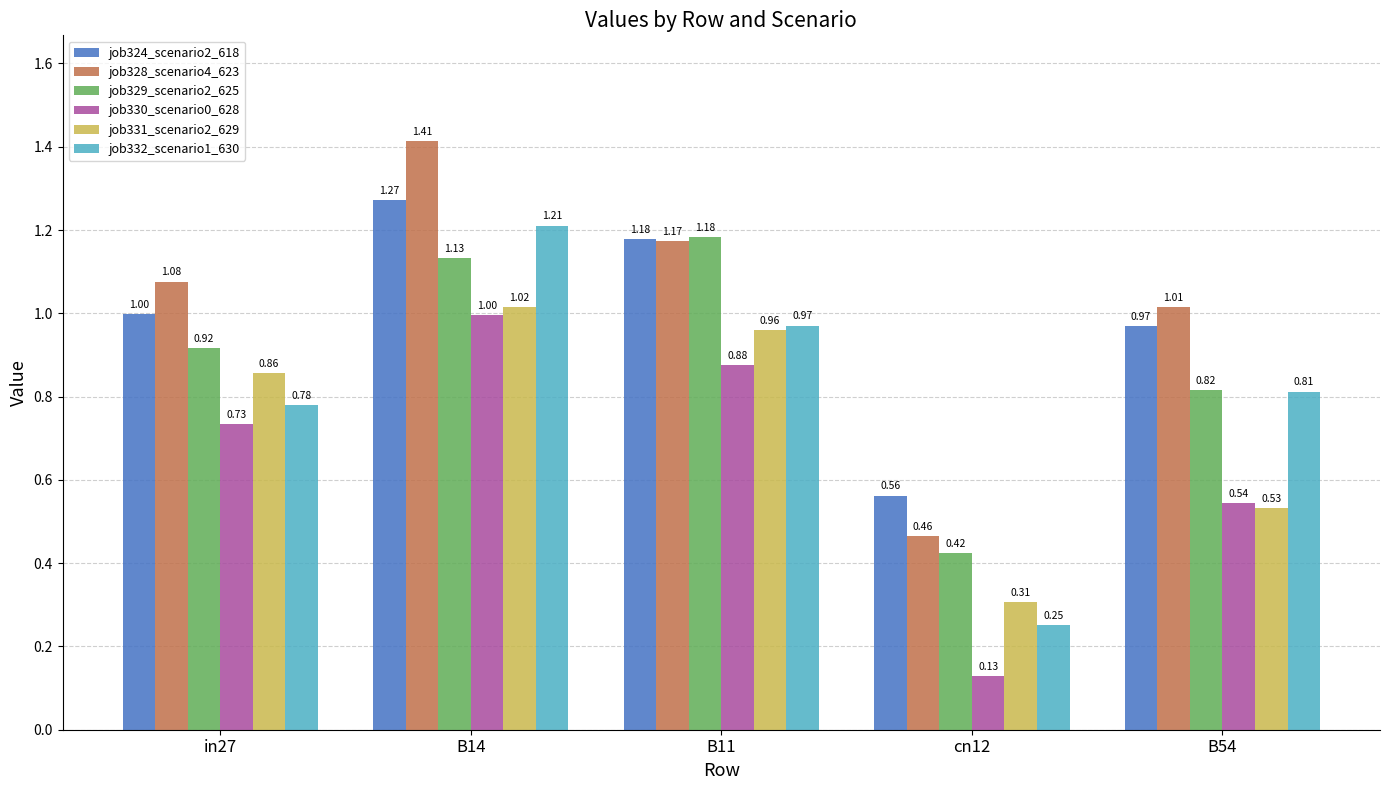

What position from the left is B54?

5